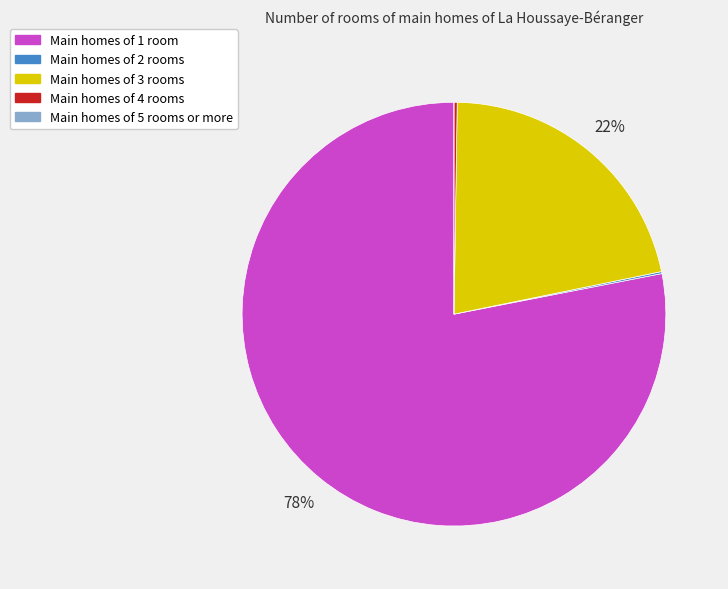

To the nearest percent, what is the difference between the largest and smallest slice percentages?

78%